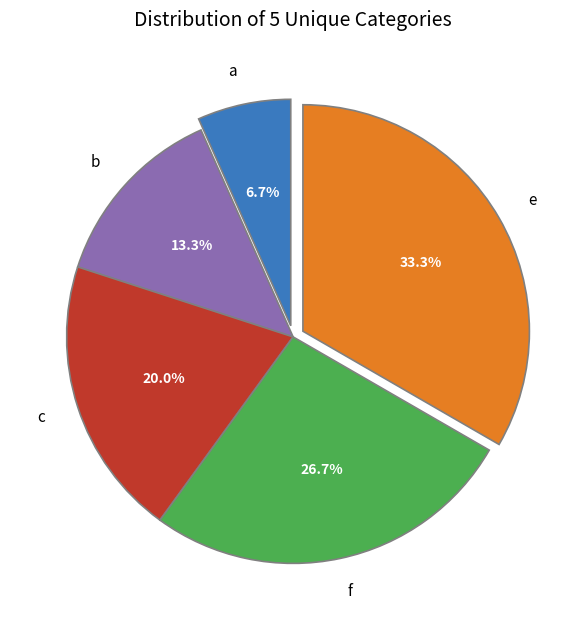

Which slice is the smallest?

a